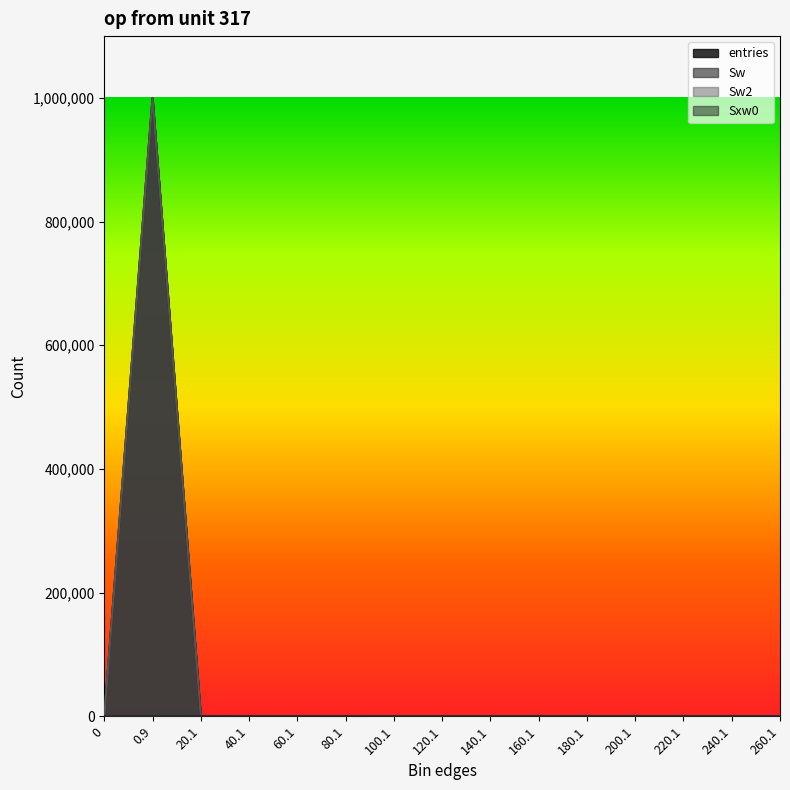

Where is the first local maximum for entries?

0.9